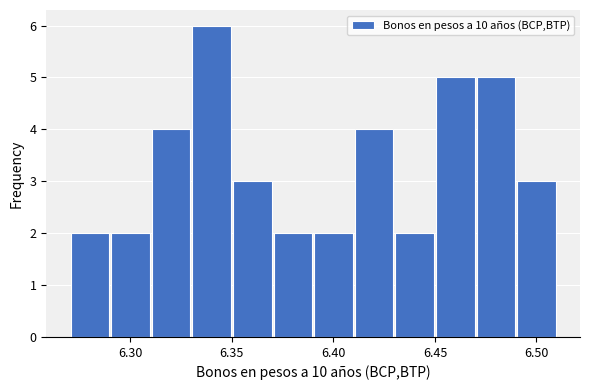

What is the height of the bar covering 6.27 to 6.29 on the x-axis? The values are not printed on the chart, so give them approximately, as read against the axis.

2